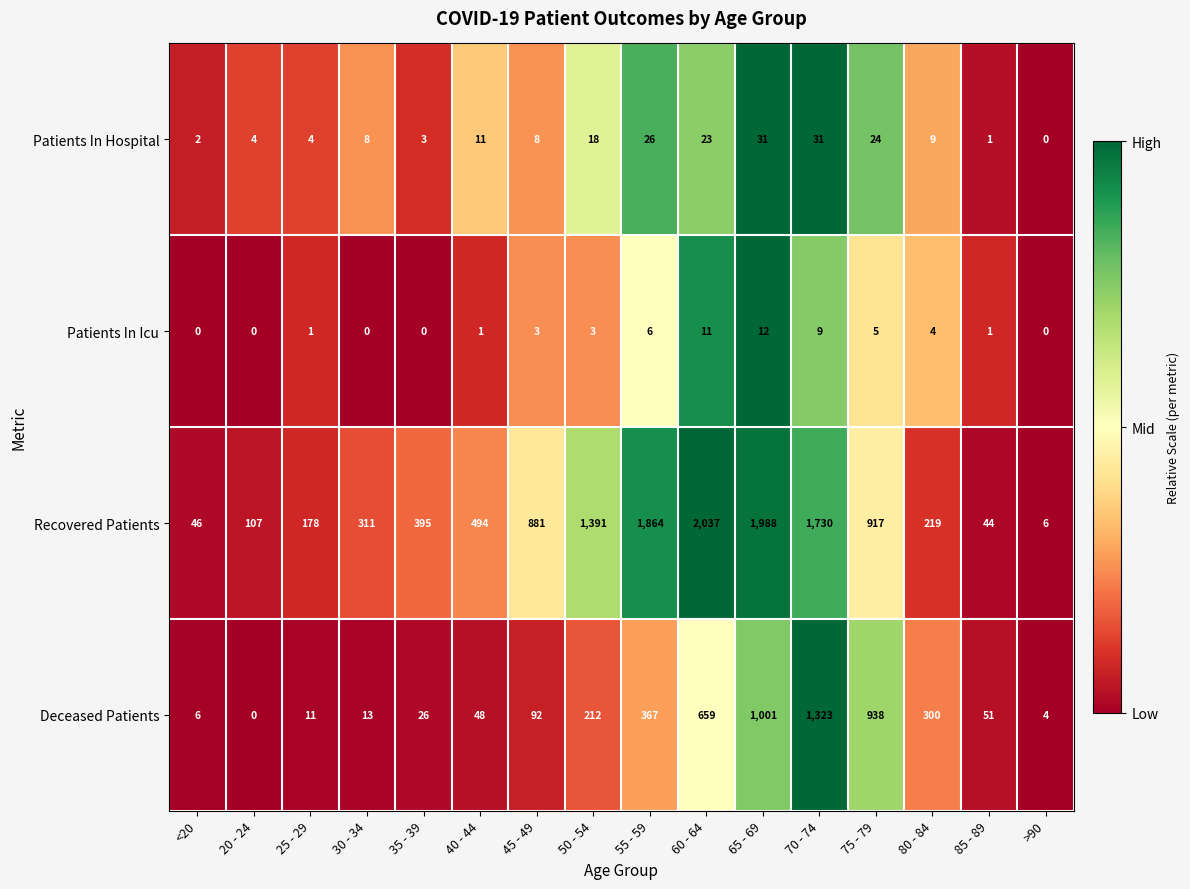

At which label is Patients In Hospital closest to 15?

50 - 54